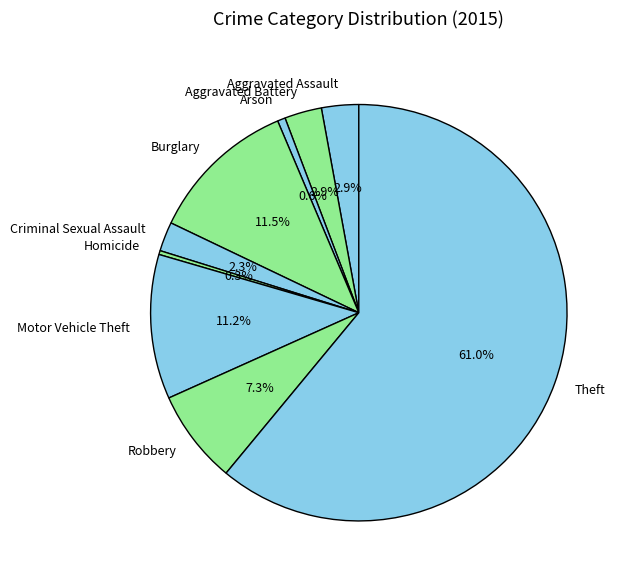

How many segments does this pie chart have?

9